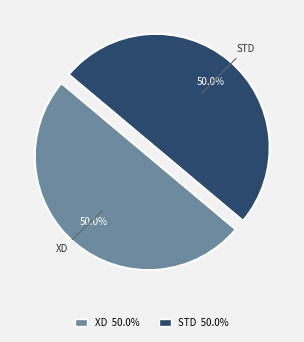

What is the ratio of the value at STD 50.0% to the value at XD 50.0%?

1.0